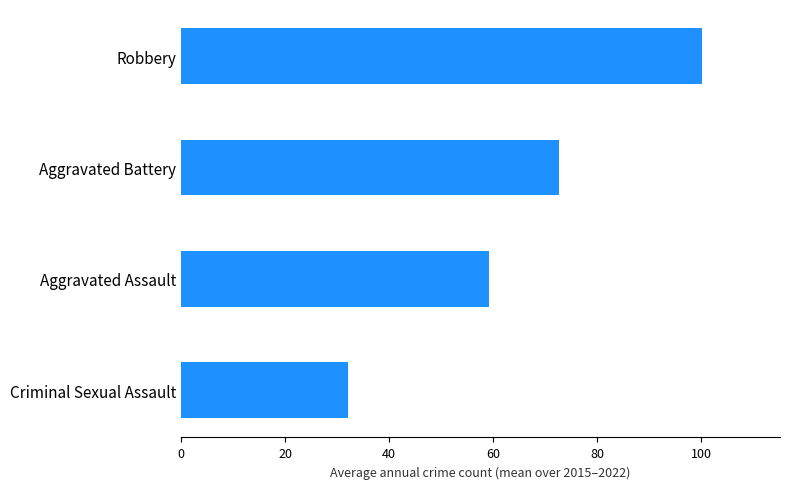

What is the difference between the values at Criminal Sexual Assault and Aggravated Battery?

40.6